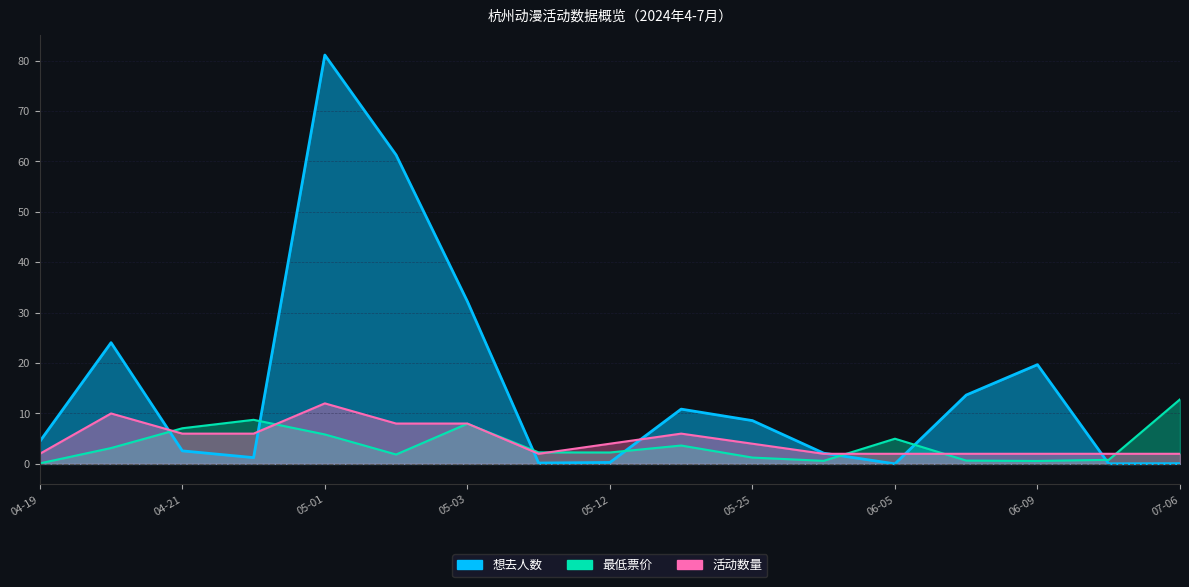

How many intersections are there between 想去人数 and 活动数量?

7